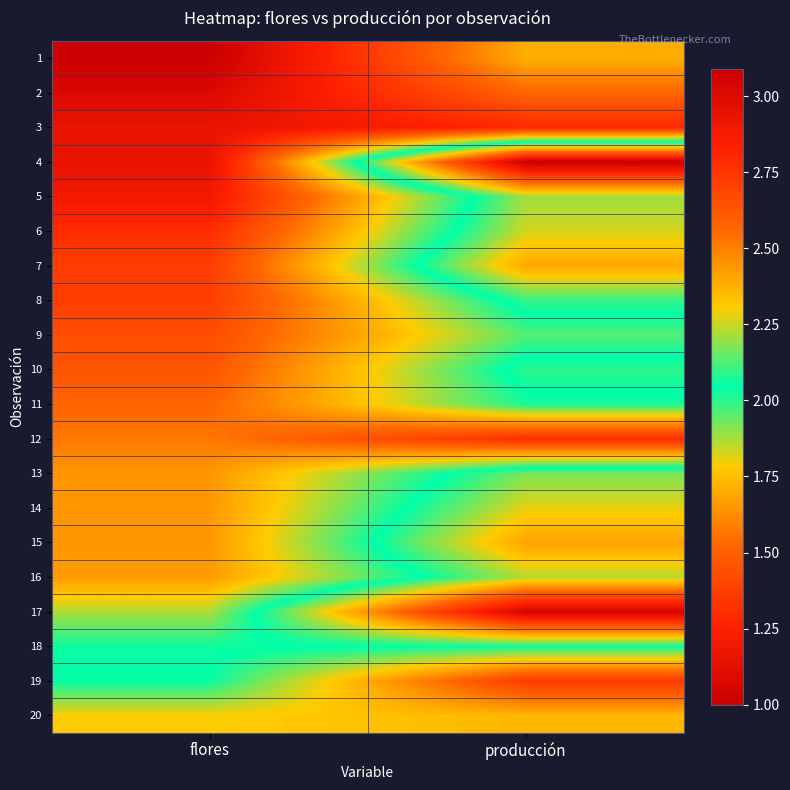

Reading left to right, what are all the values shown in this chart?

1: flores=1.0	producción=1.7
2: flores=1.1	producción=1.5
3: flores=1.1	producción=1.3
4: flores=1.1	producción=3.1
5: flores=1.2	producción=2.2
6: flores=1.3	producción=2.3
7: flores=1.4	producción=2.4
8: flores=1.4	producción=2.1
9: flores=1.4	producción=2.0
10: flores=1.5	producción=2.1
11: flores=1.5	producción=2.0
12: flores=1.6	producción=1.3
13: flores=1.6	producción=2.2
14: flores=1.6	producción=2.3
15: flores=1.6	producción=2.4
16: flores=1.7	producción=2.2
17: flores=1.9	producción=3.0
18: flores=2.0	producción=2.1
19: flores=2.0	producción=2.7
20: flores=2.3	producción=2.4